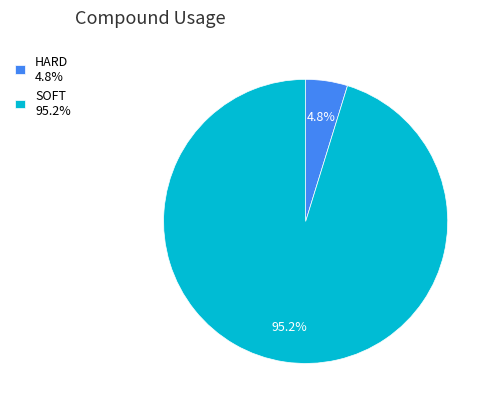

Approximately how many times larger is the value at HARD compared to SOFT?

0.1